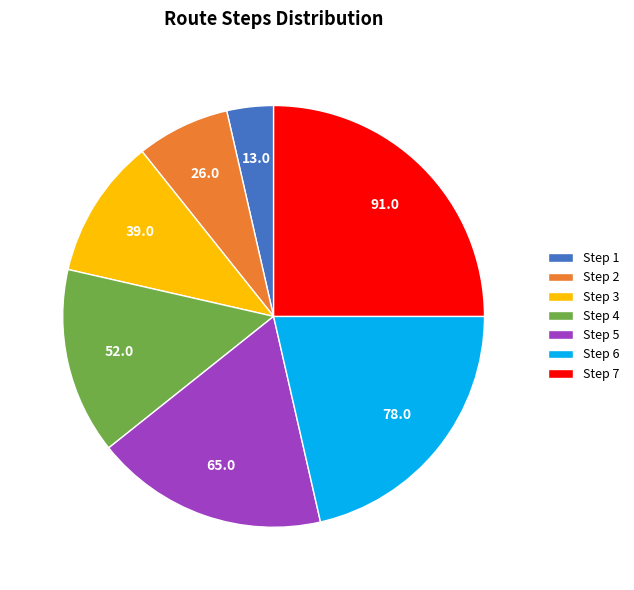

Count the number of slices in the pie.

7